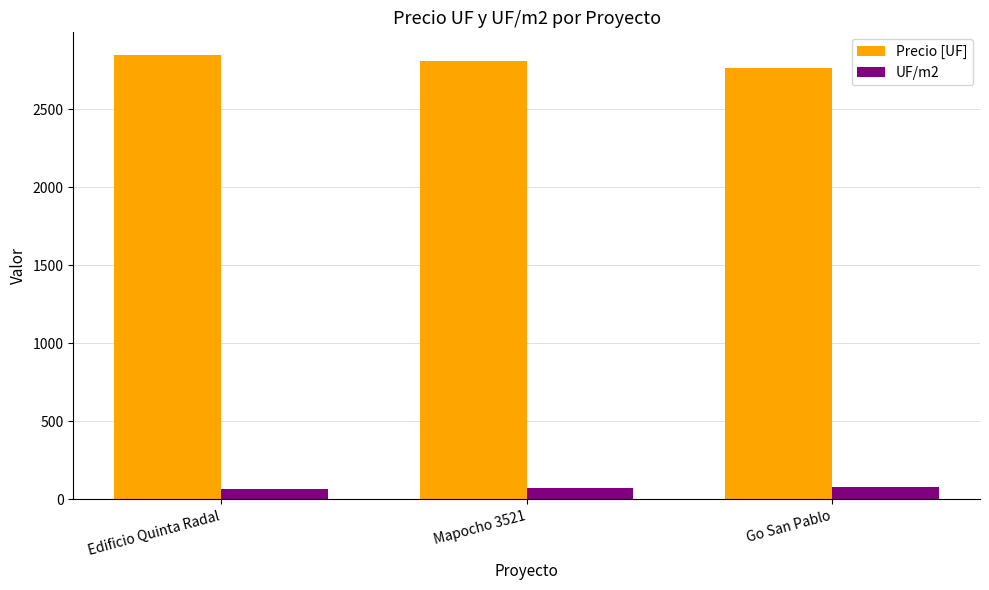

What is the minimum value shown in the chart?

67.8